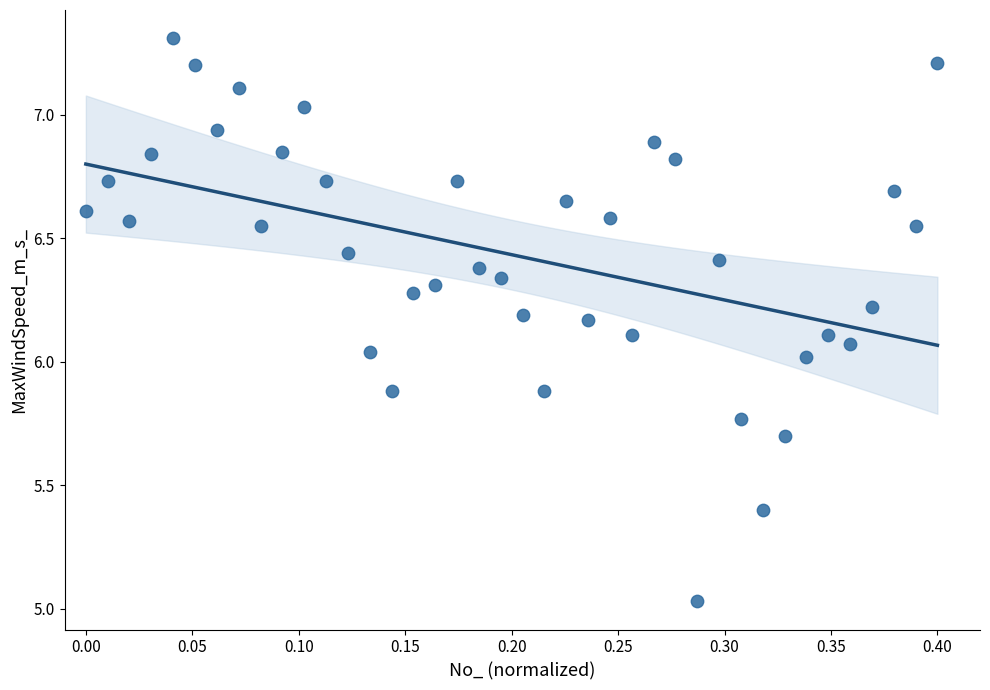

What is the range of X values (max minus min)?

0.4